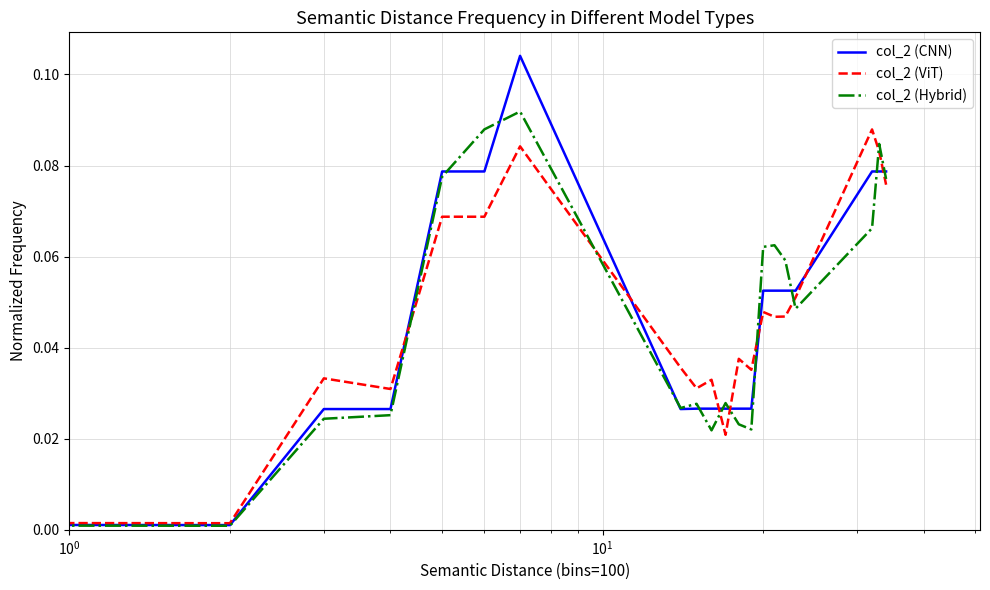

Which series has the widest spread of values?

col_2 (CNN)